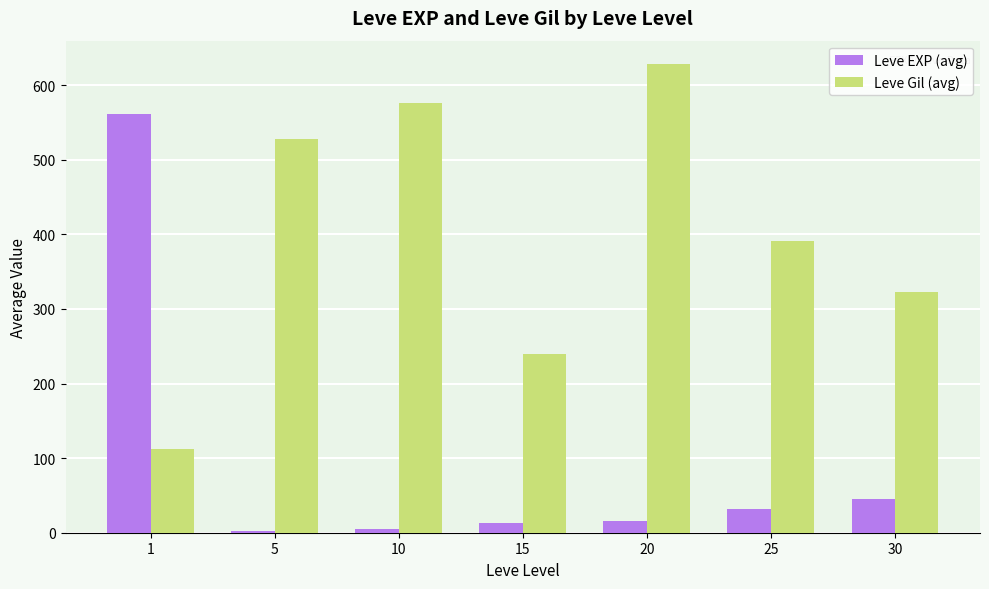

What is the highest value of the Leve Gil (avg) series?

628.3